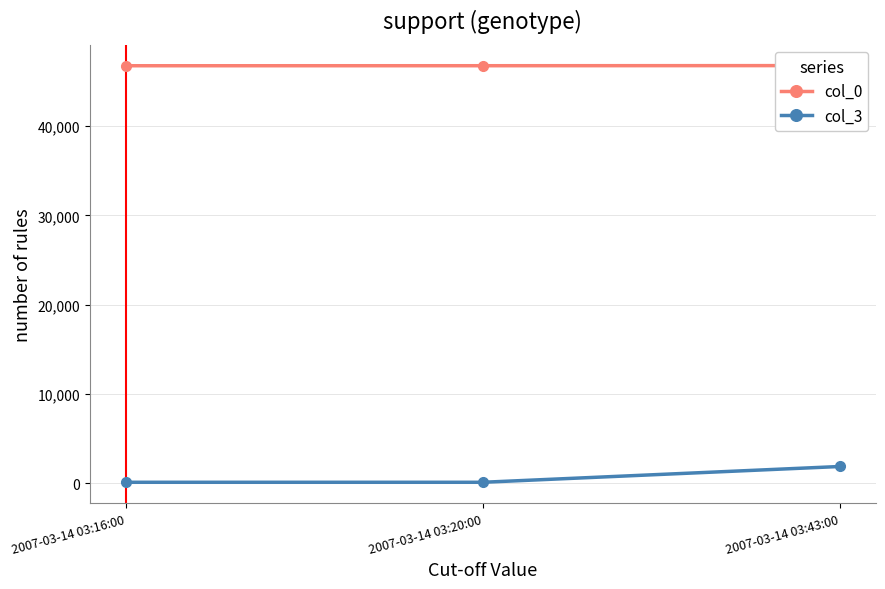

At how many categories does at least one series exceed 39412?

3